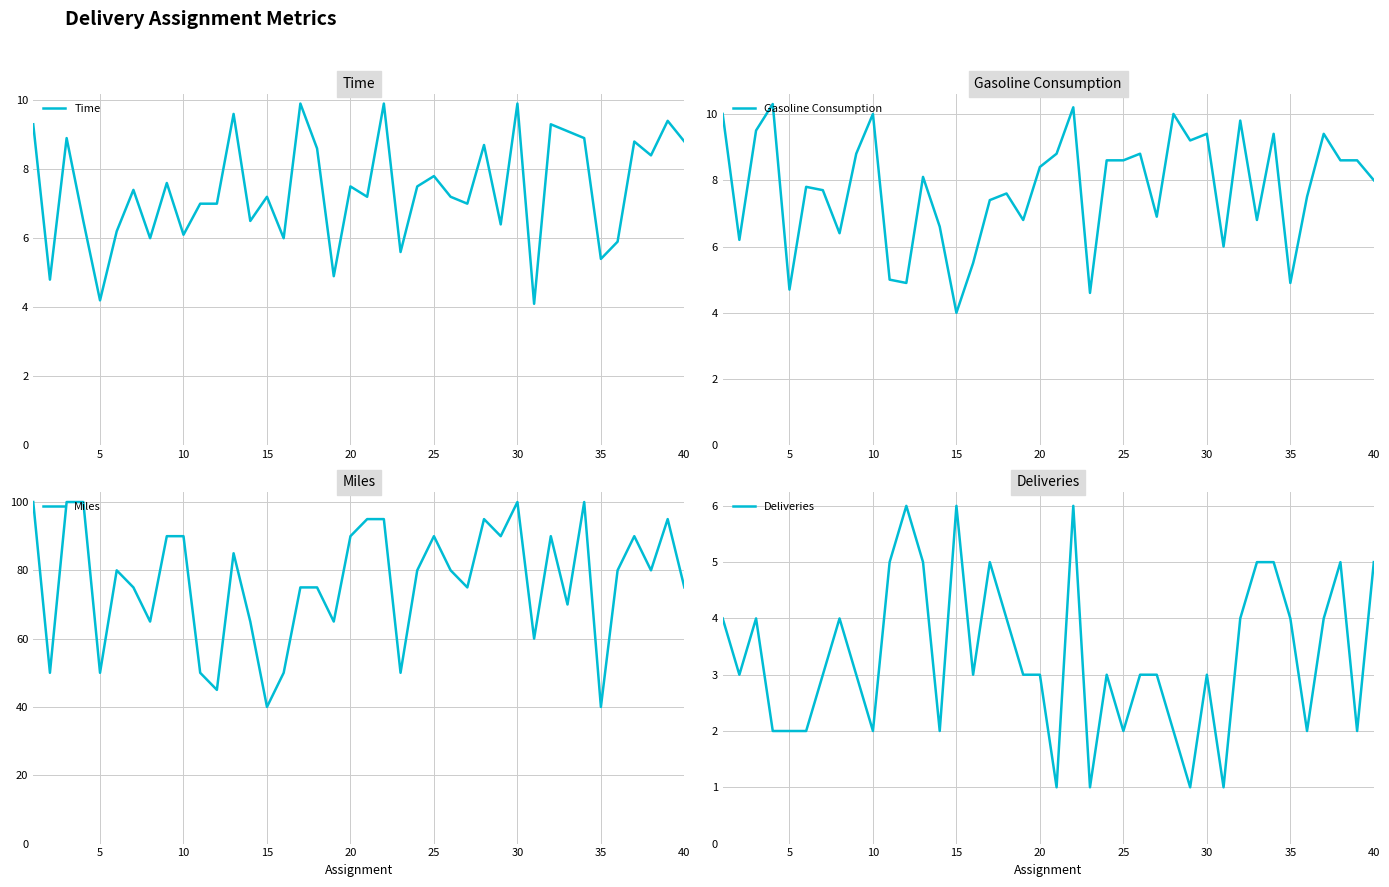

The value of Miles at 20 is 129. True or false?

False